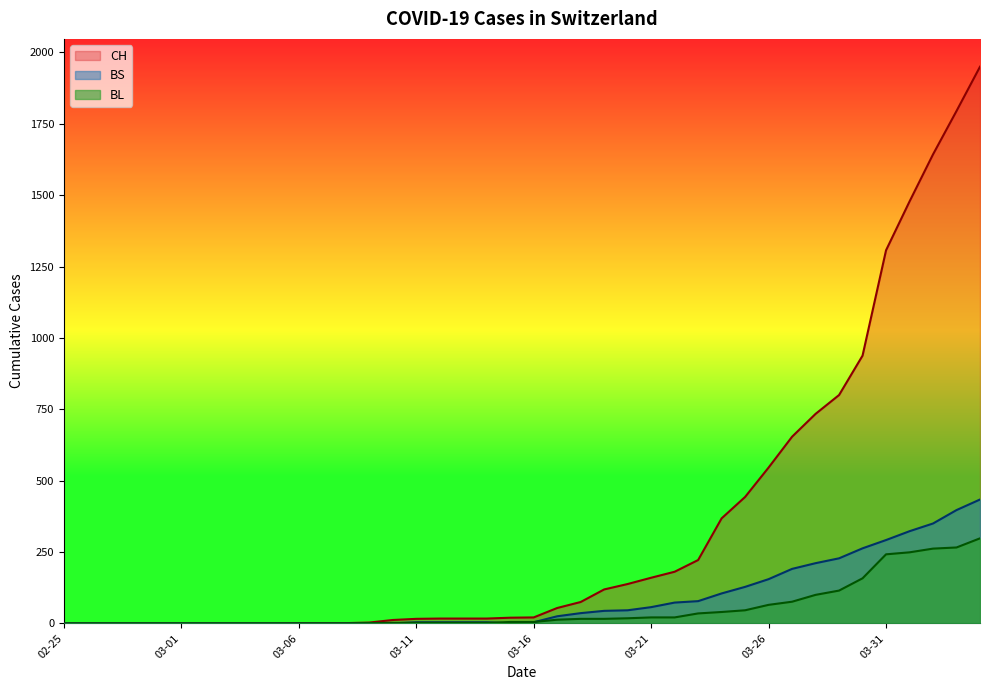

True or false: BL and CH cross at least once.

False